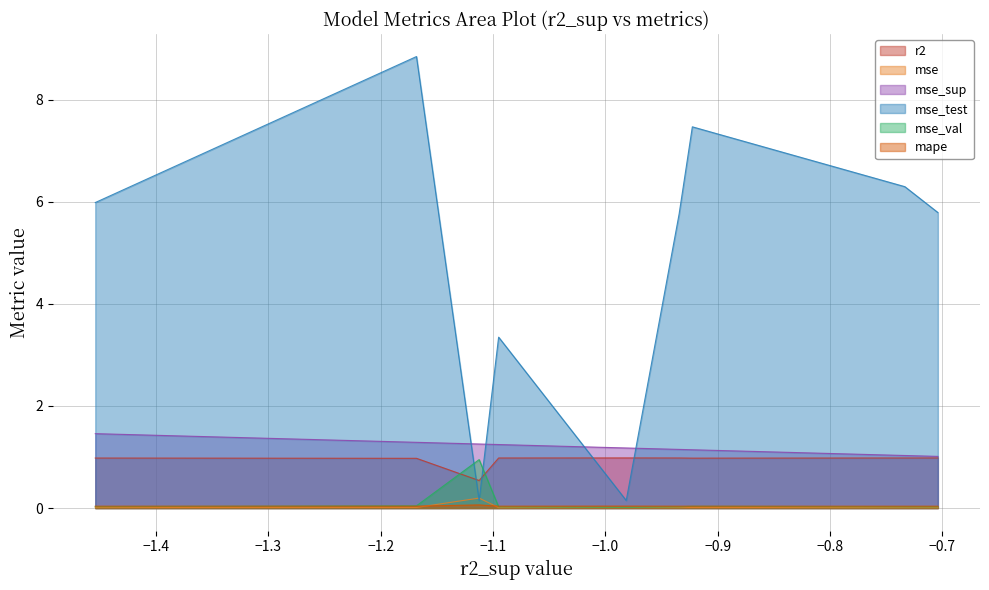

True or false: mse and mape cross at least once.

True